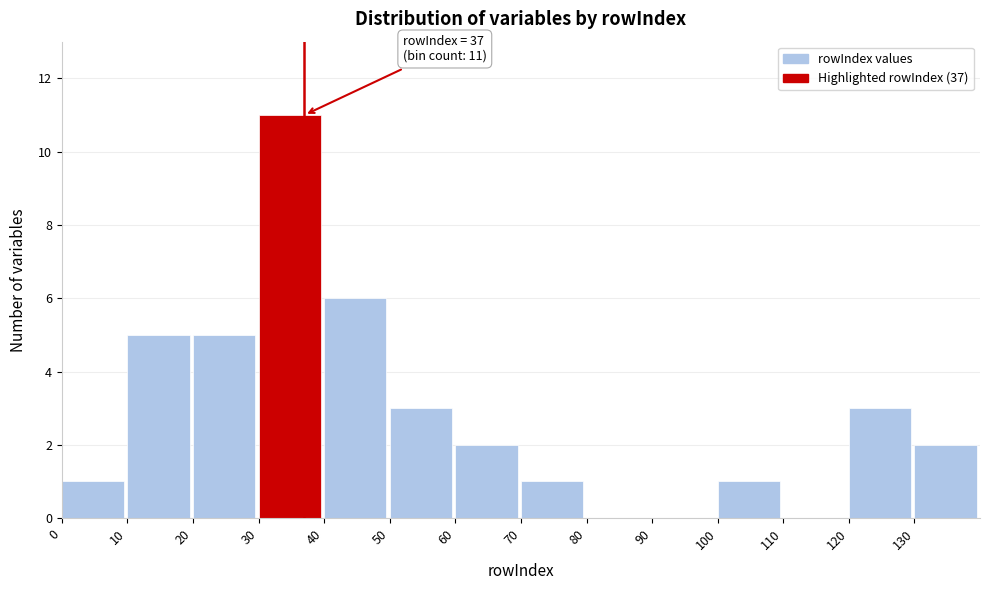

Over which range of the x-axis is the bar tallest?

30 to 40